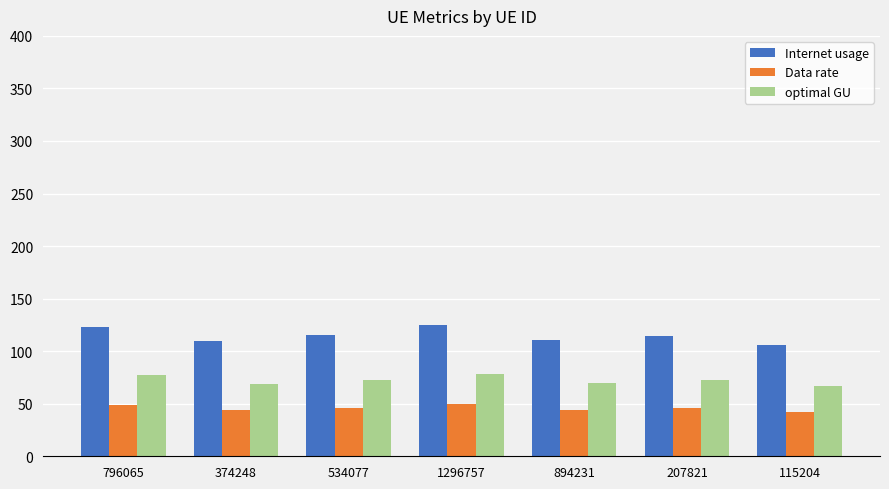

What is the difference between the maximum and minimum values in the Data rate series?

7.6